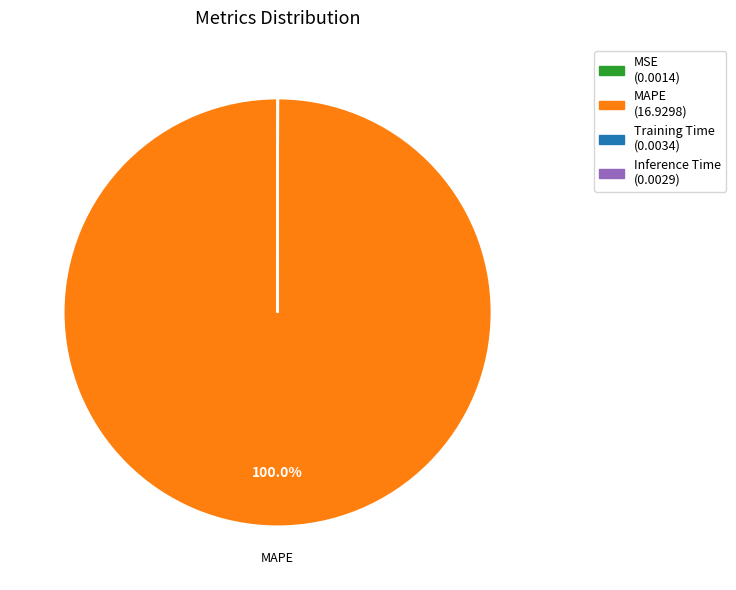

Which slice represents more than half of the pie?

MAPE